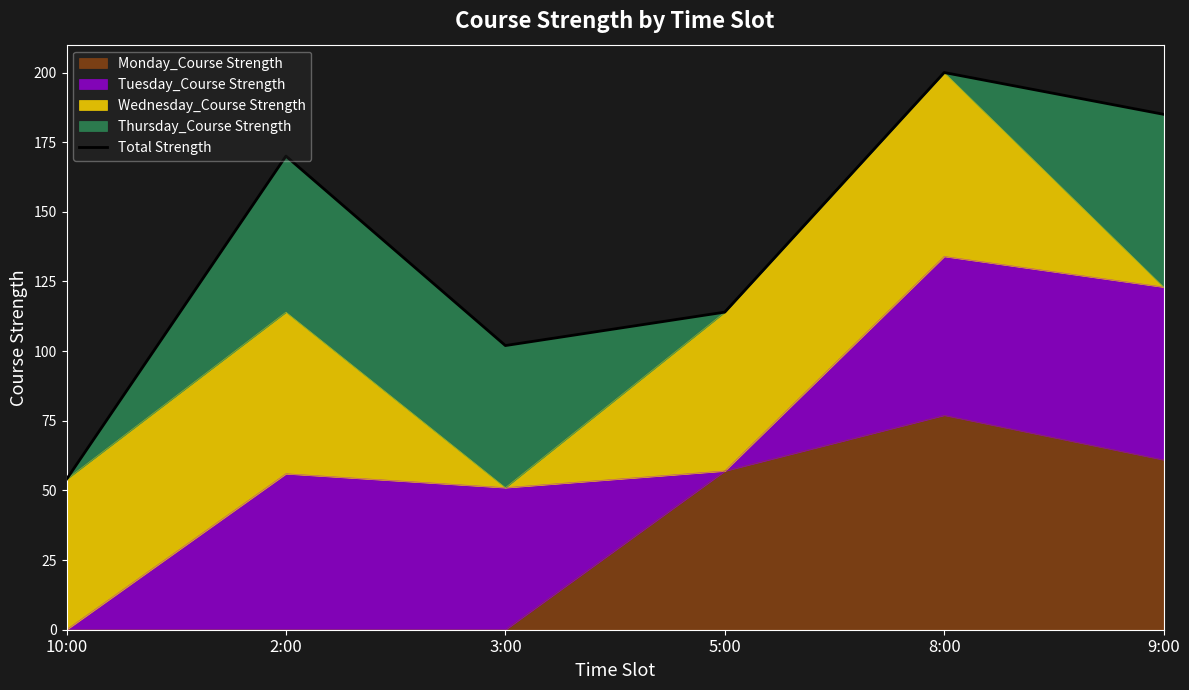

What is the difference between the values at 8:00 and 5:00?

86